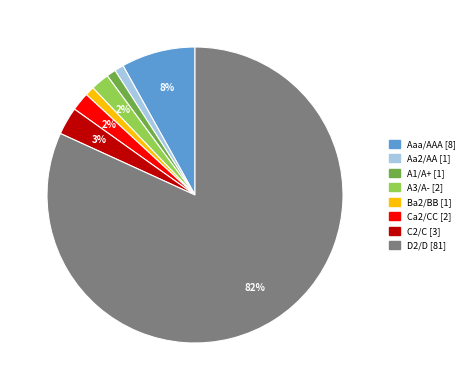

Which category accounts for the majority?

D2/D